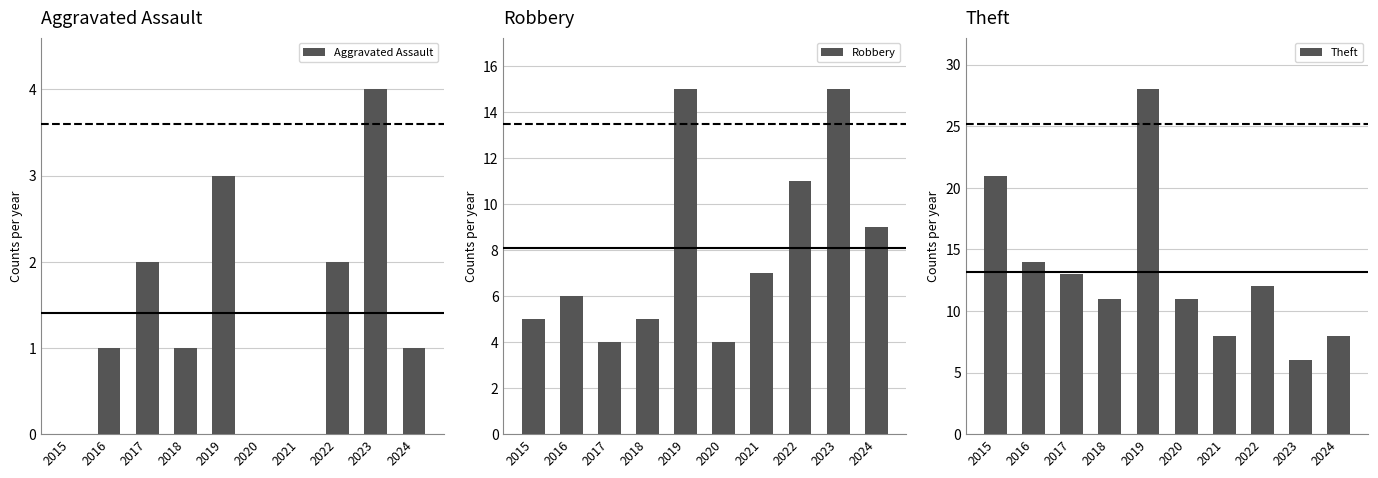

Does the chart contain any negative values?

No